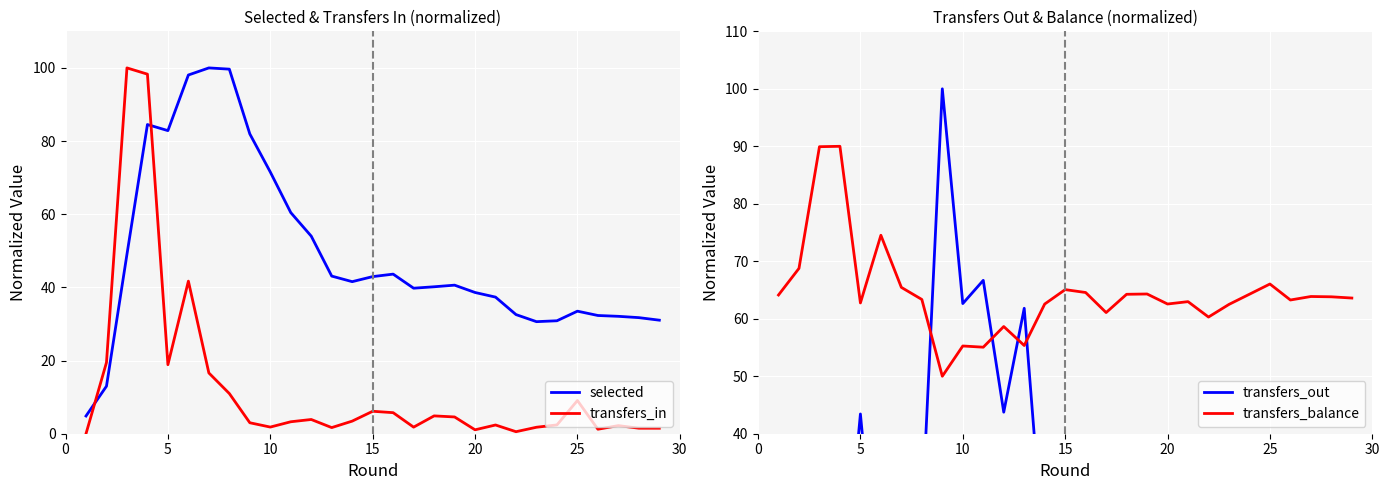

Is it true that transfers_balance equals 83.4 at 5?

False